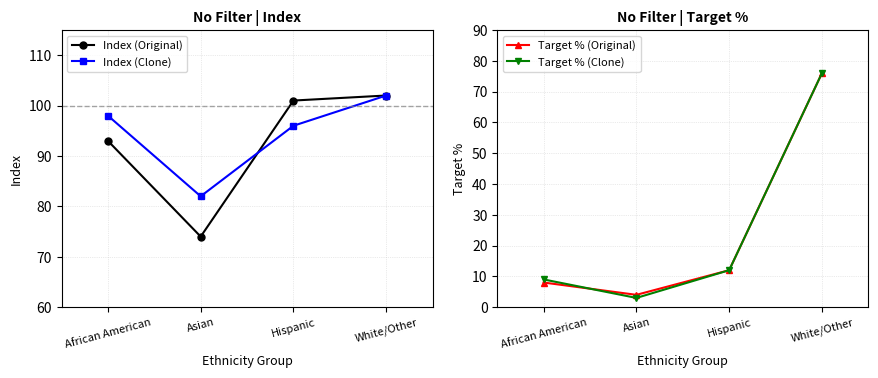

Does the chart display data point markers on the line(s)?

Yes